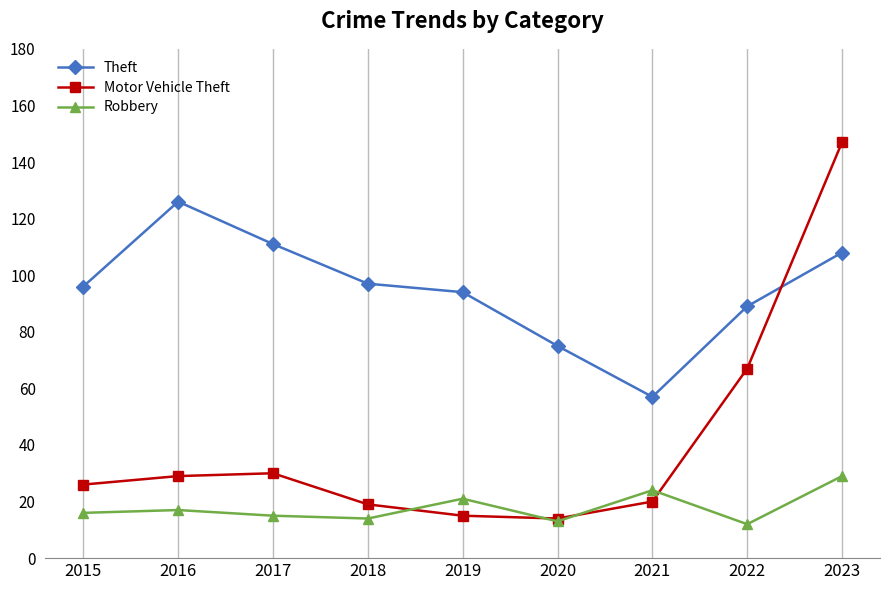

True or false: Motor Vehicle Theft has a value of 29 at 2016.

True